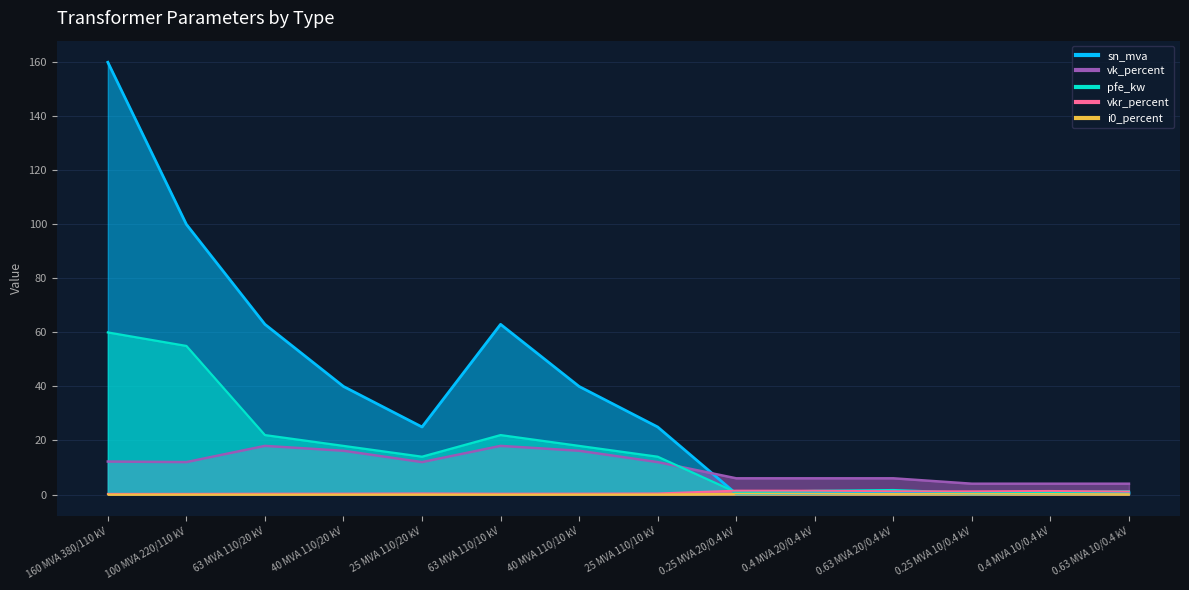

Which category has the highest value in the pfe_kw series?

160 MVA 380/110 kV